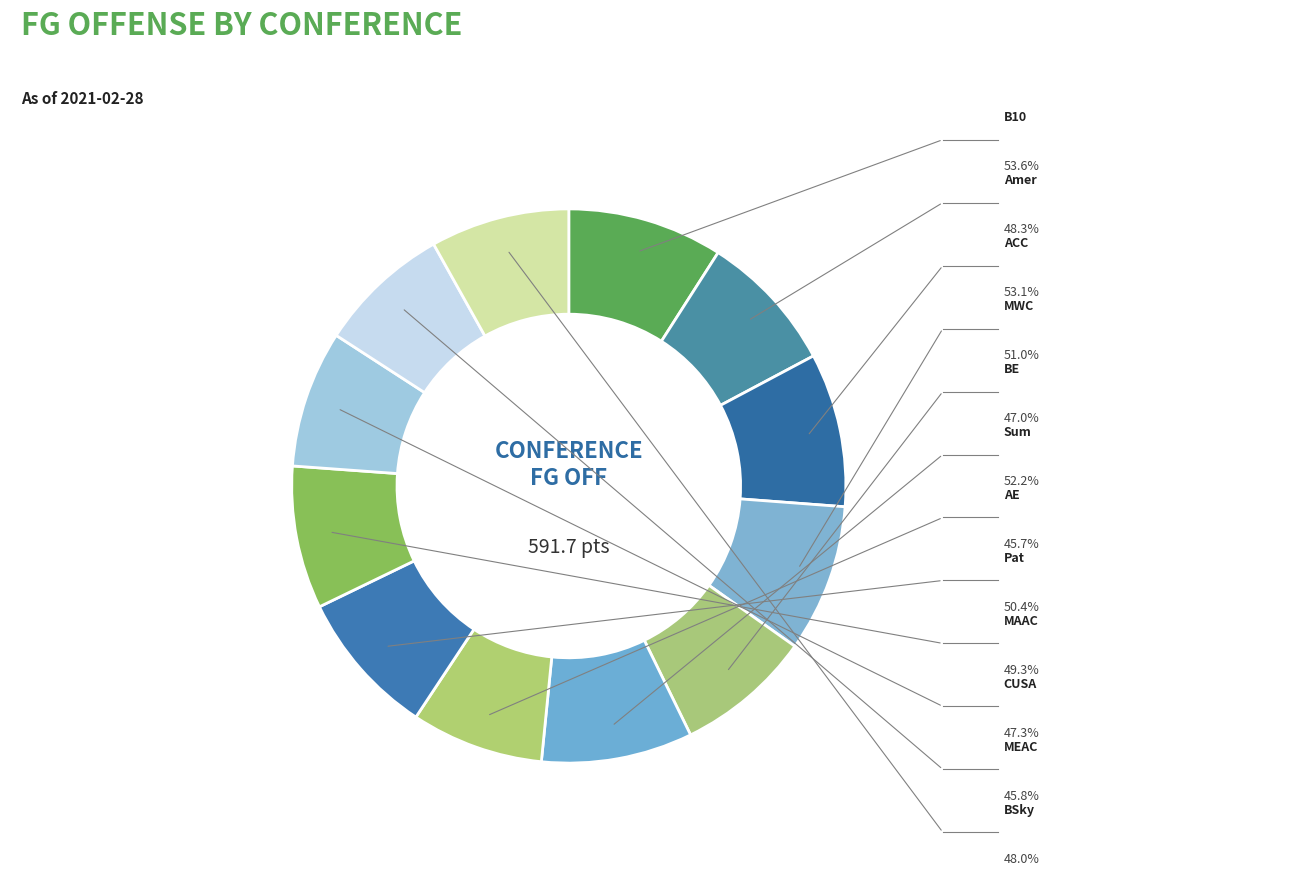

How many segments does this pie chart have?

12